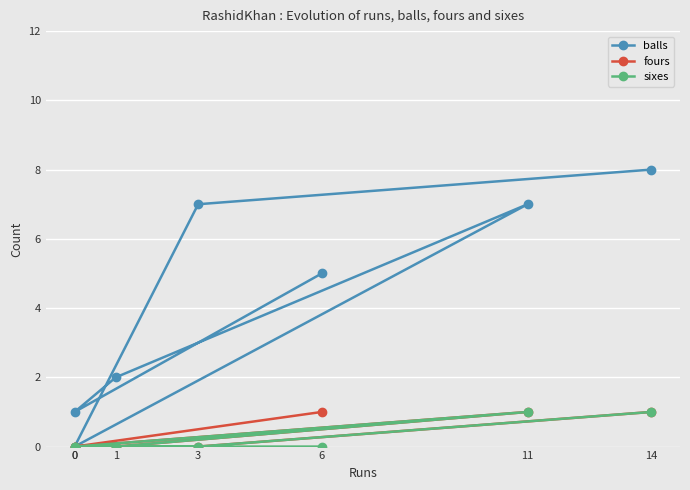

Count the fours values in the range 0 to 1.

7